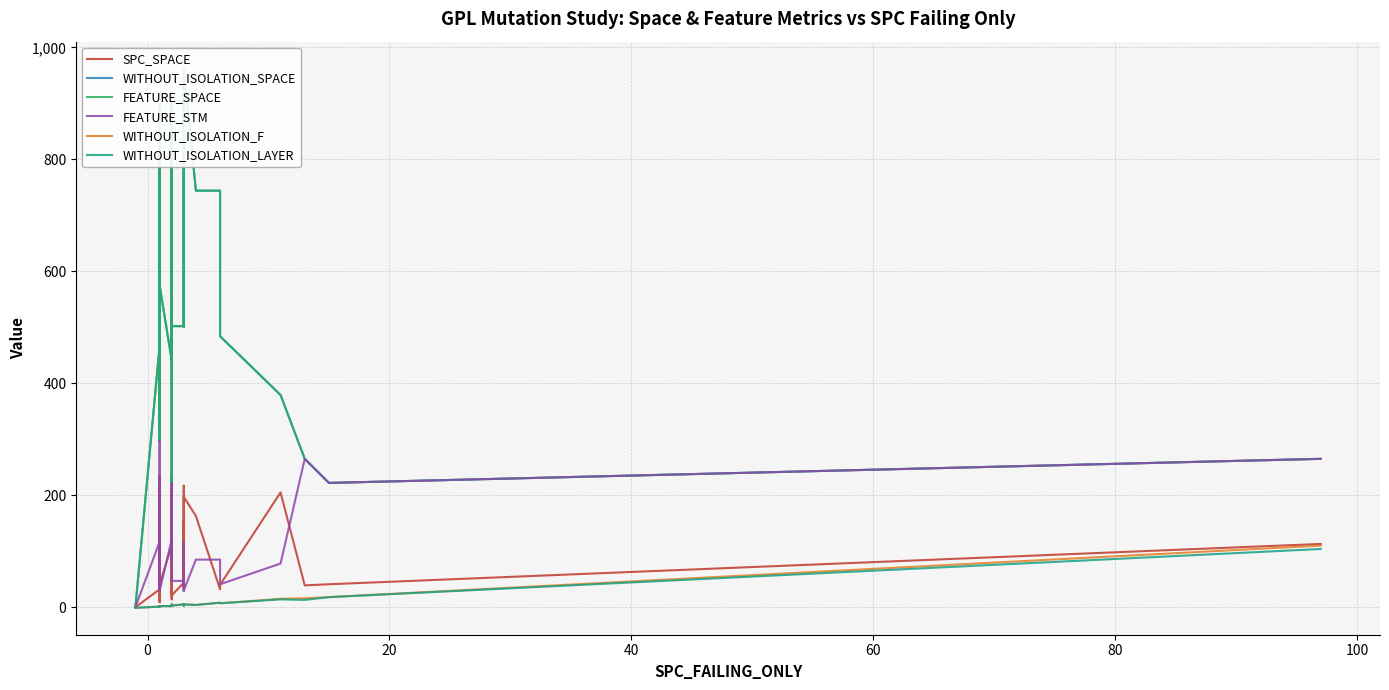

What is the value of the FEATURE_STM point at the 37th from the left?

78